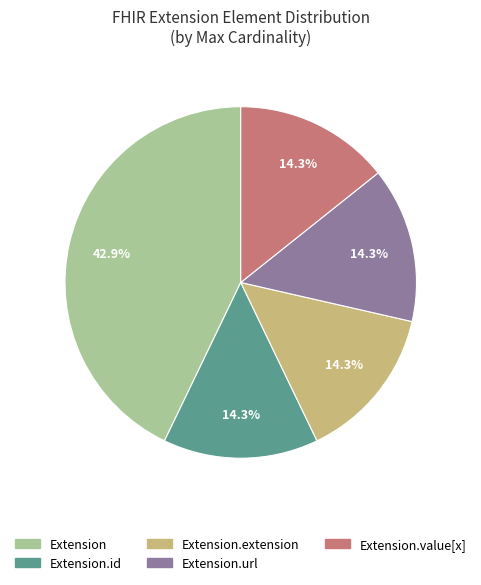

Does any single category account for the majority?

No